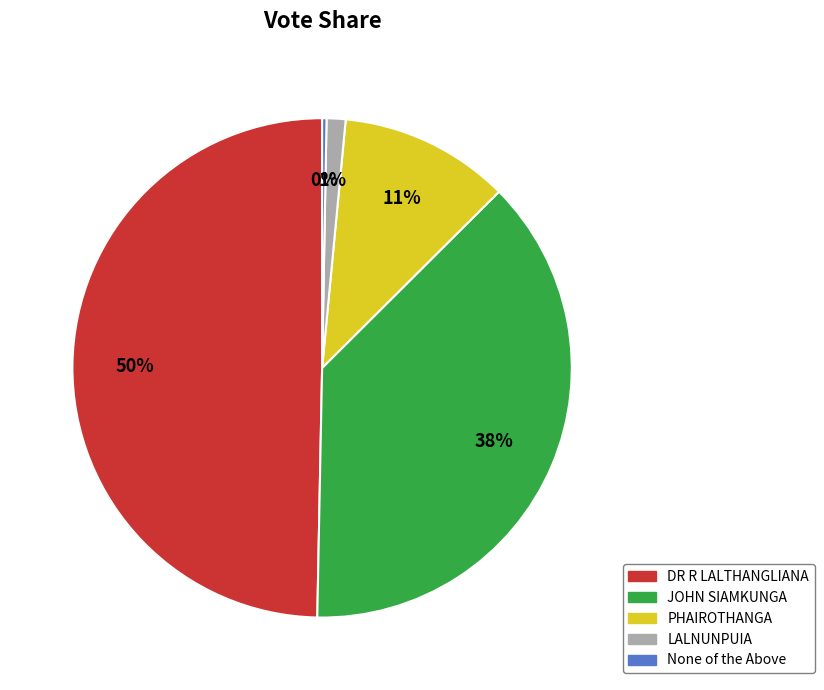

How many slices are in this pie chart?

5